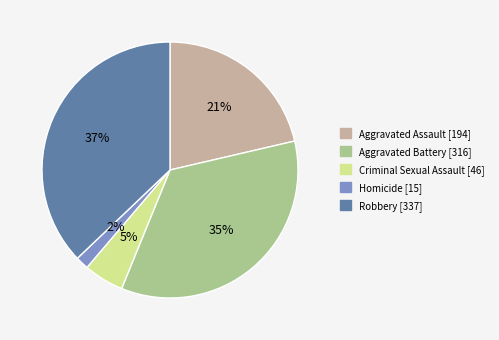

What is the ratio of the value at Aggravated Assault to the value at Robbery?

0.6